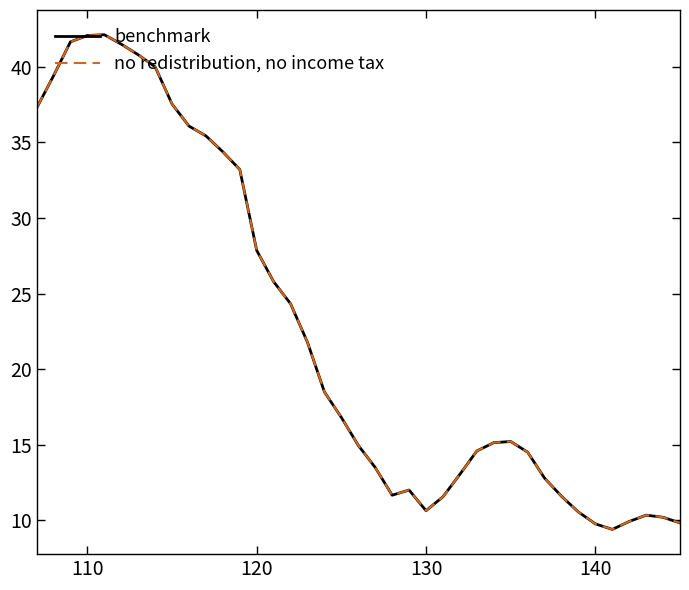

Is this an area chart (filled region under the line)?

No